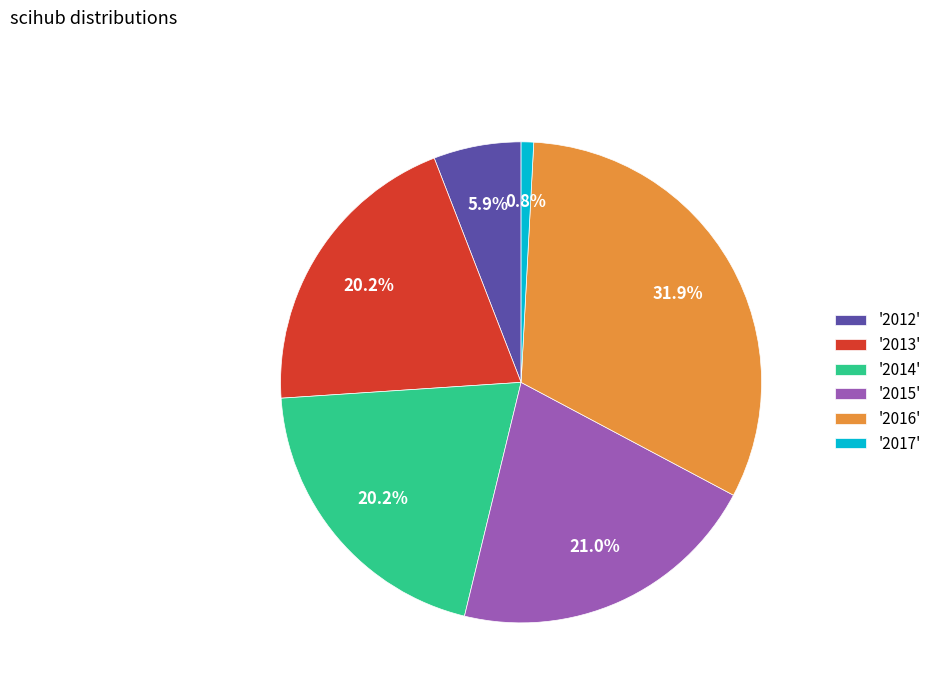

Between '2012' and '2016', which is larger?

'2016'